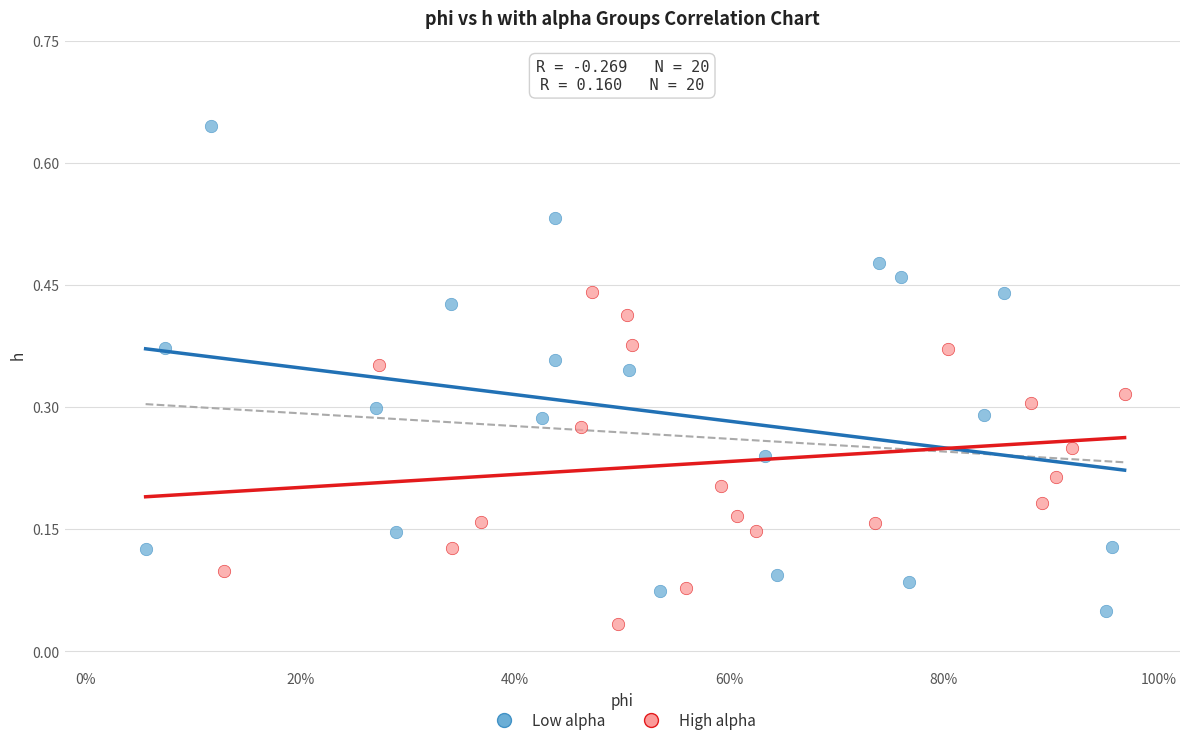

Which series contains the highest Y value?

Low alpha